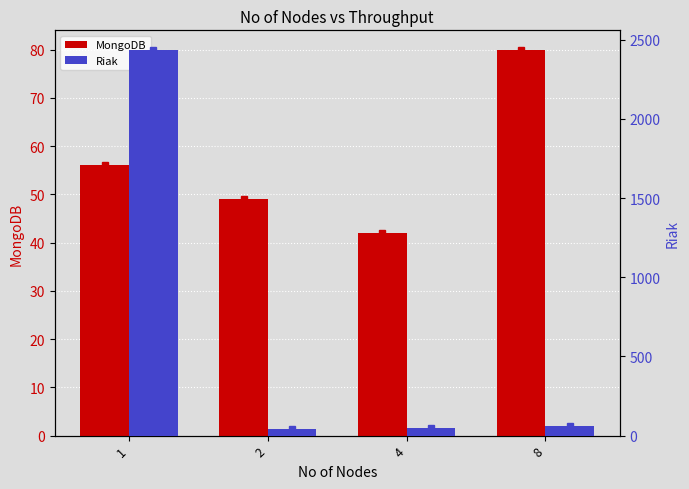

How many groups of bars are there?

4